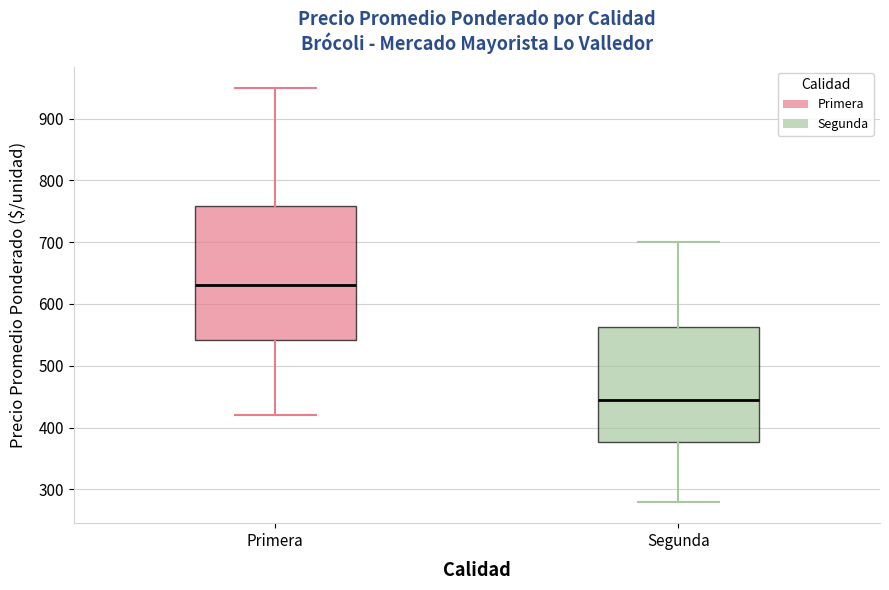

Where is the upper edge of the box for Segunda on the y-axis? The values are not printed on the chart, so give them approximately, as read against the axis.

560